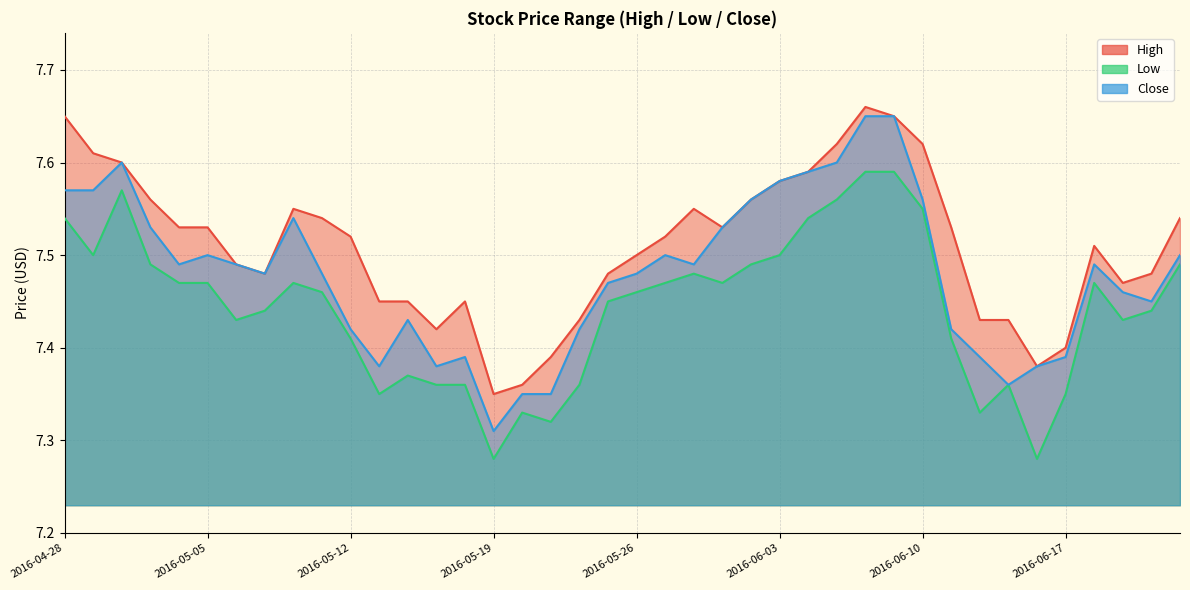

What is the difference between the maximum and minimum values in the Close series?

0.3